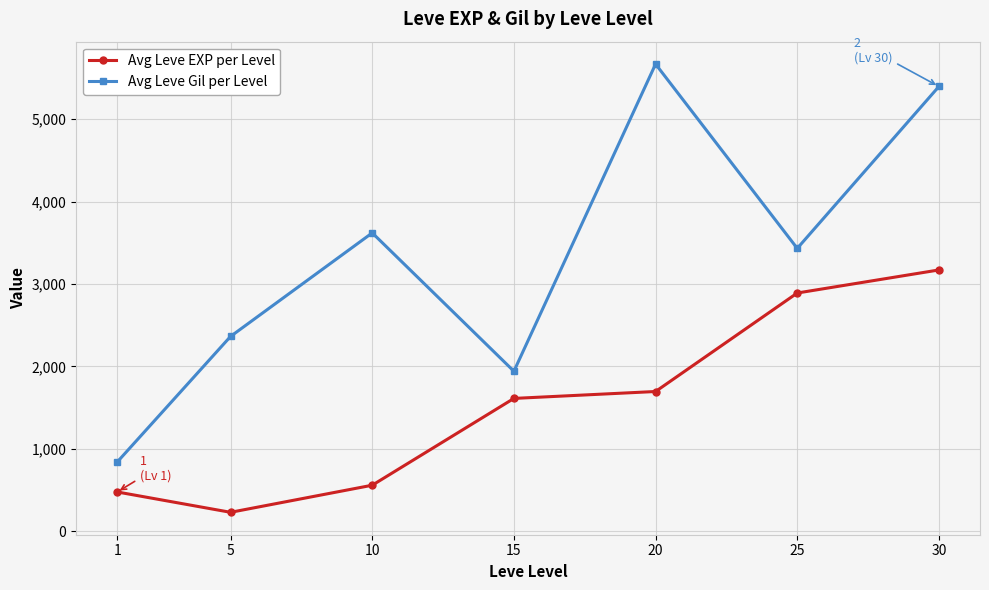

The value of Avg Leve EXP per Level at 15 is 2723. True or false?

False